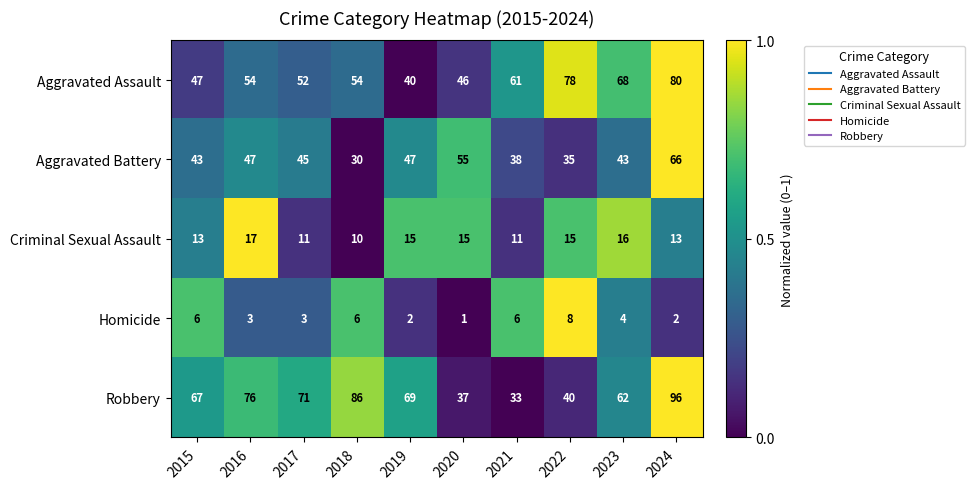

True or false: Aggravated Battery has a value of 47 at 2016.

True